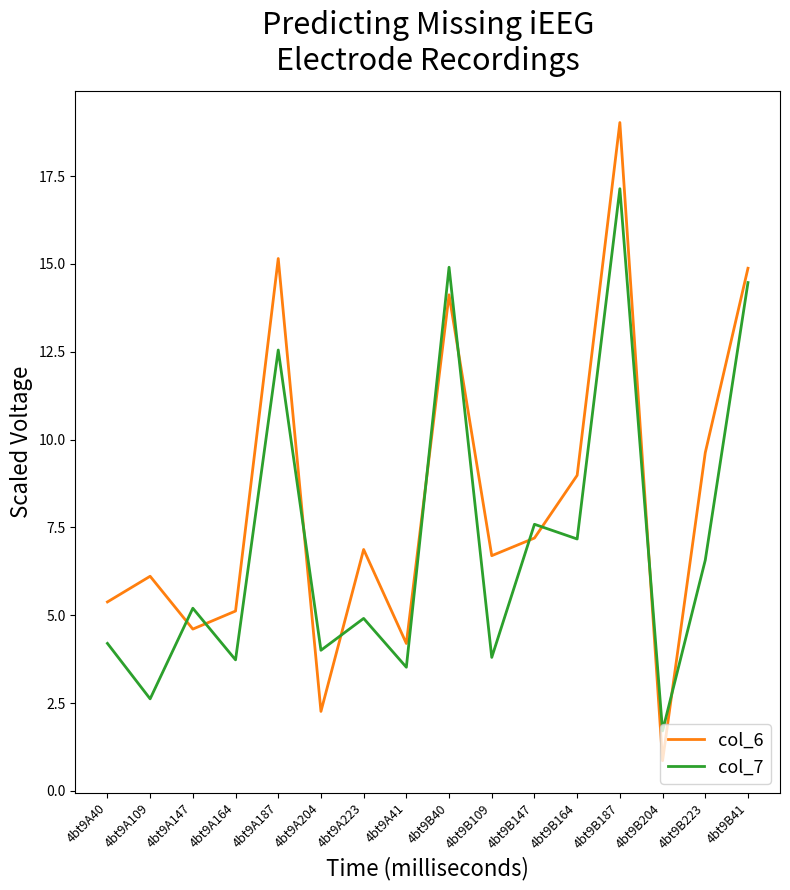

At 4bt9B109, list the series in order from smallest to largest.

col_7, col_6